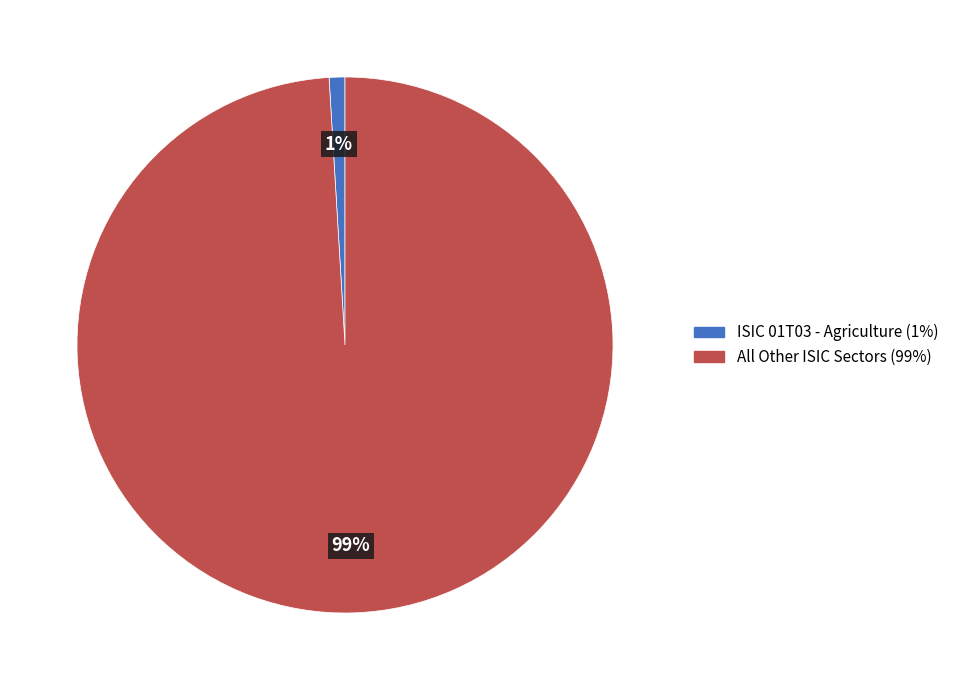

To the nearest percent, what is the difference between the largest and smallest slice percentages?

98%